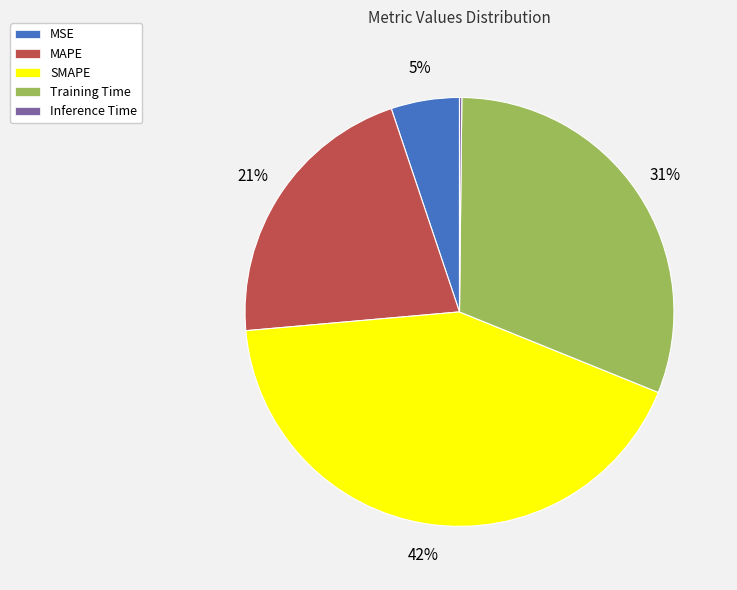

Which category has the biggest portion of the pie?

SMAPE